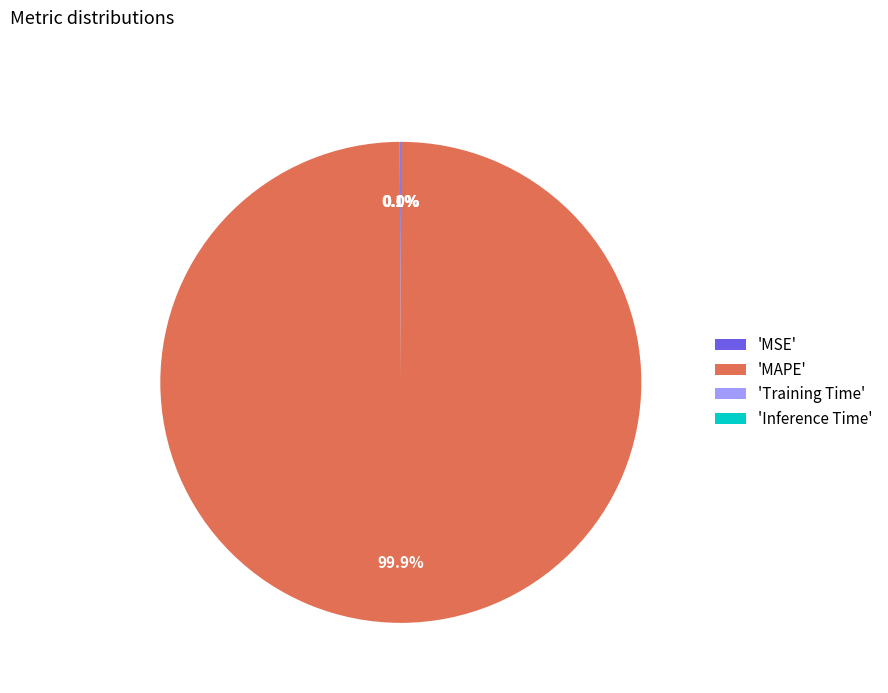

Which slice is the largest?

'MAPE'